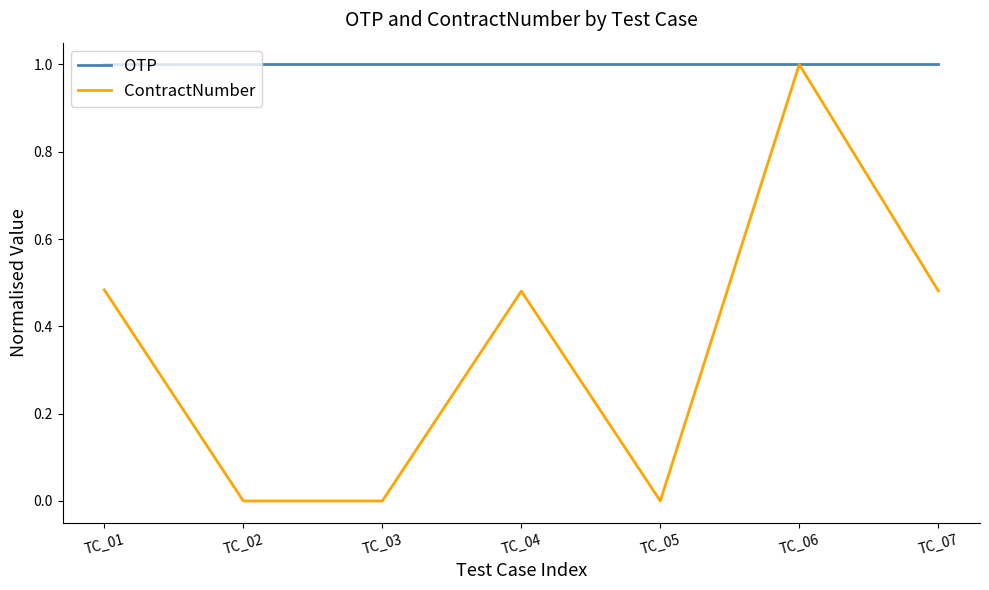

The value of ContractNumber at TC_04 is 0.8. True or false?

False